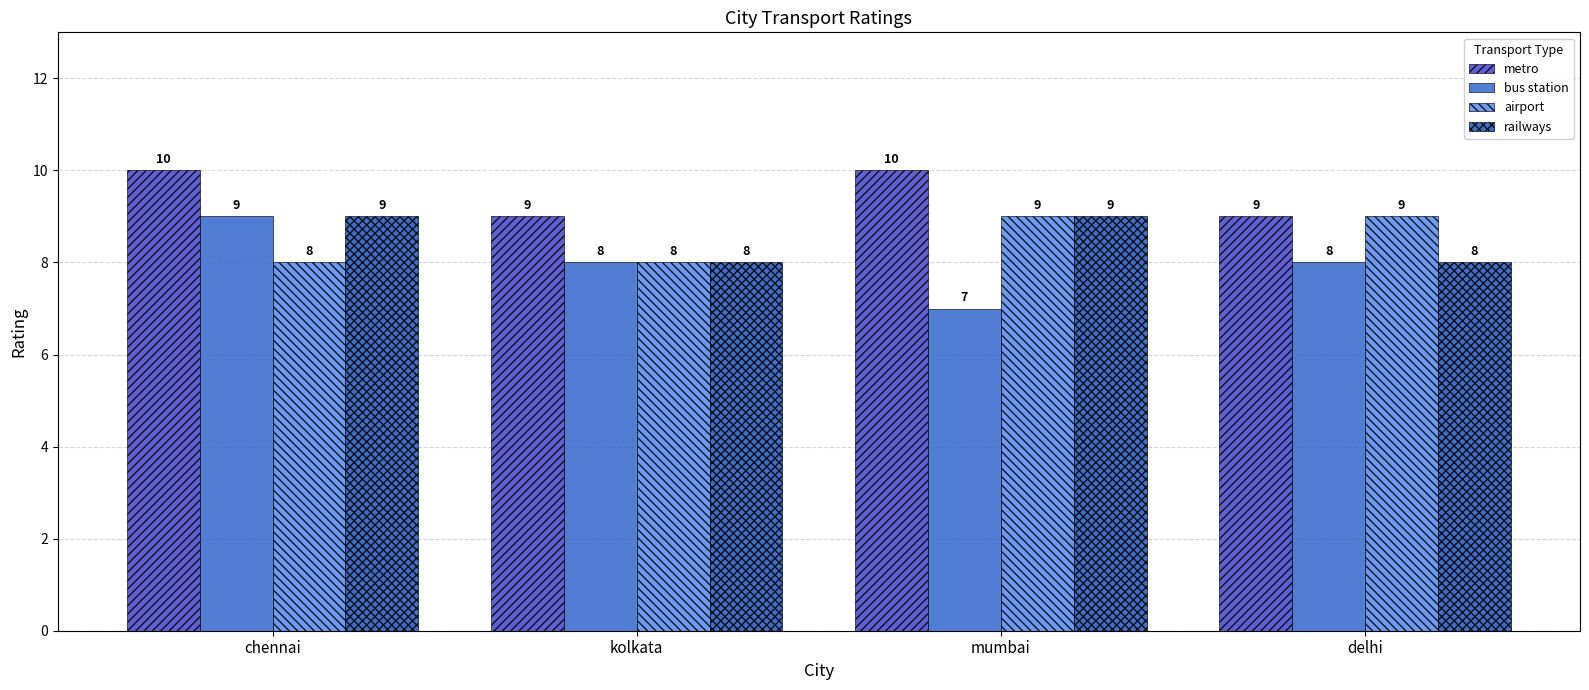

Which series has the widest spread of values?

bus station